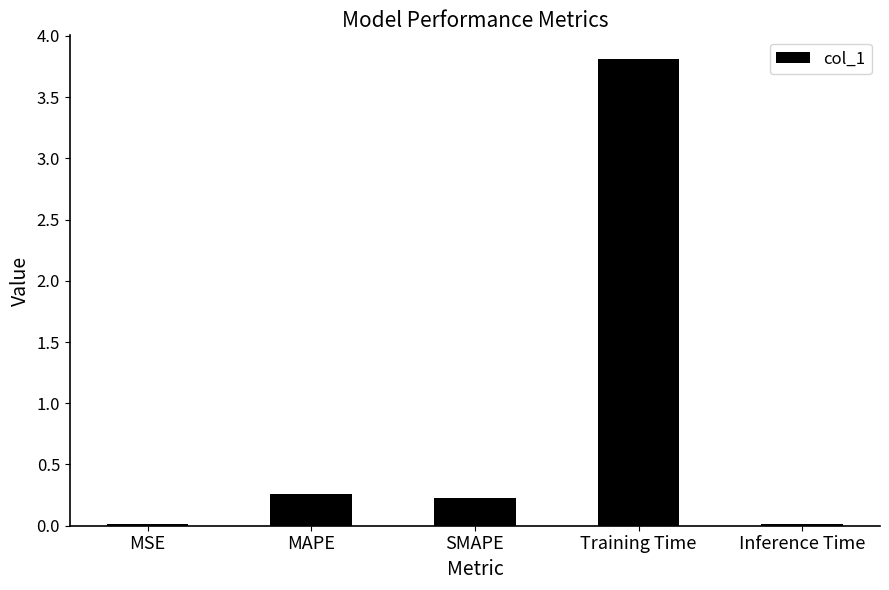

What is the sum of the values at MAPE and Training Time?

4.1